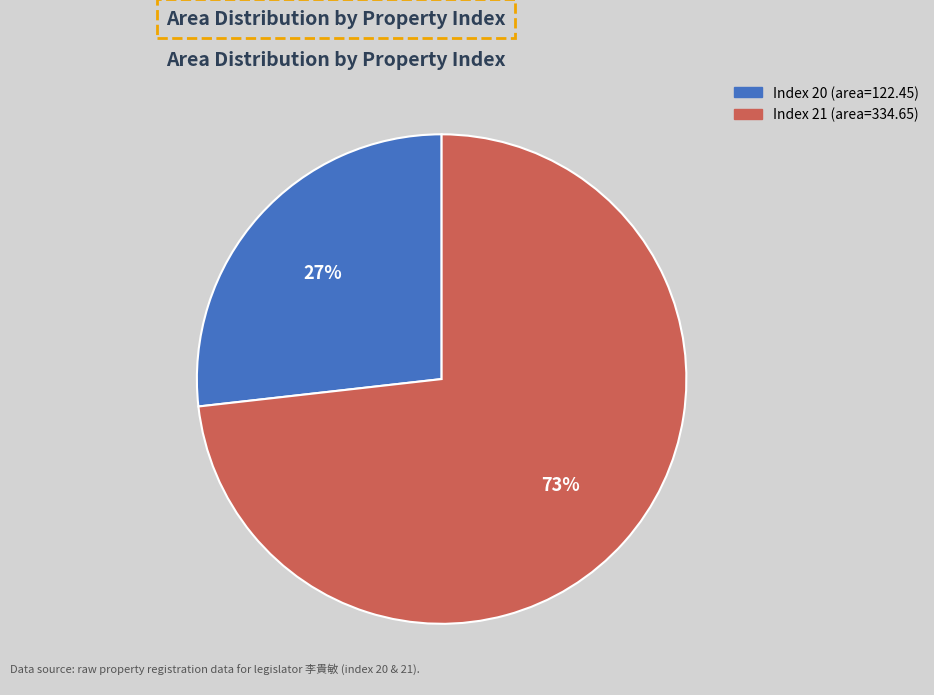

To the nearest percent, what is the difference between the largest and smallest slice percentages?

46%